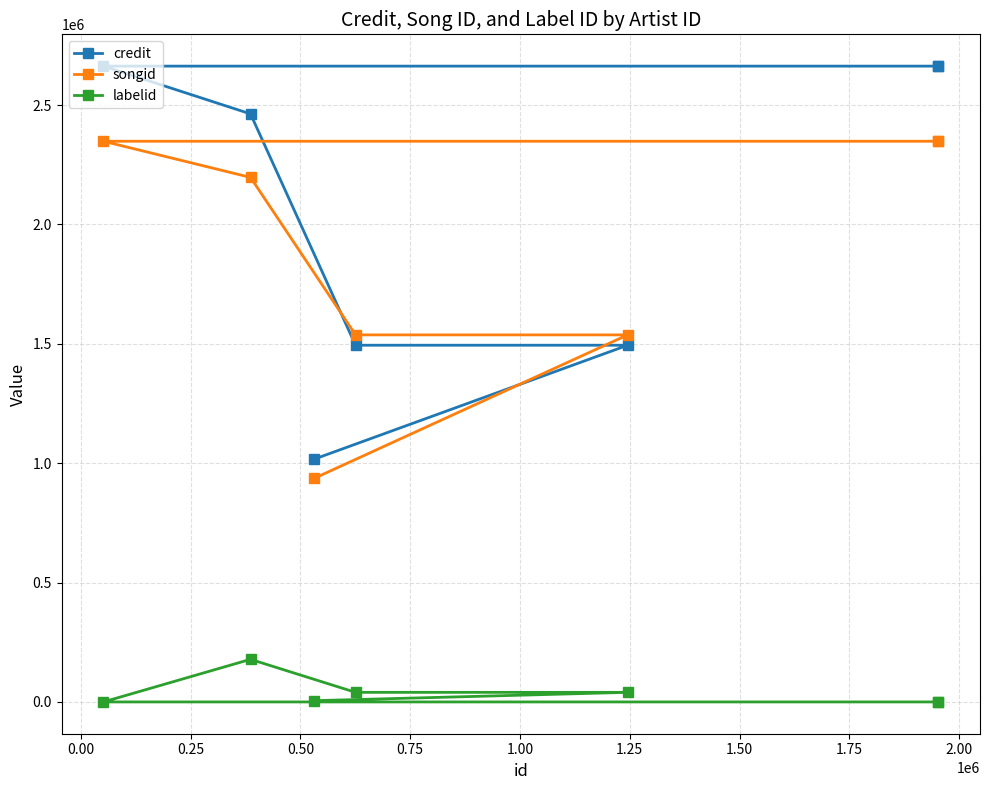

How many lines are shown in the chart?

3